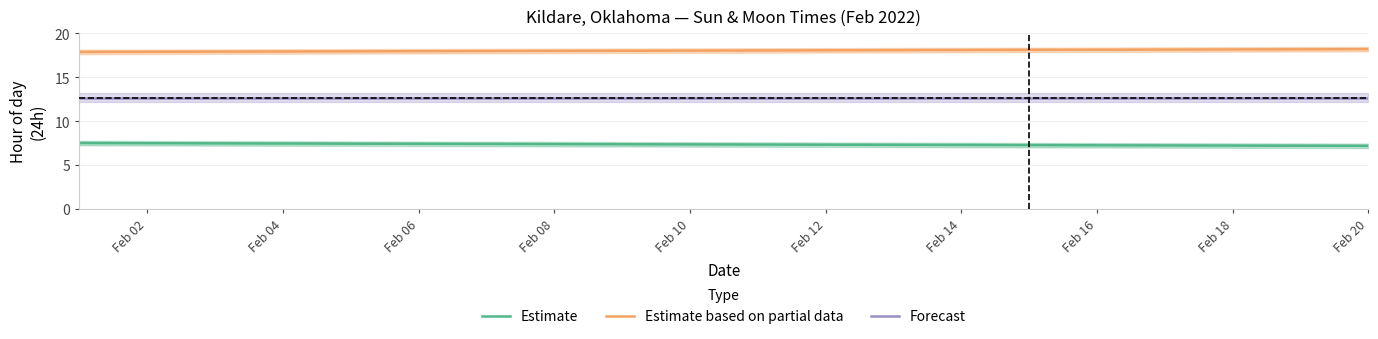

The value of Estimate based on partial data at Feb 10 is 5.9. True or false?

False